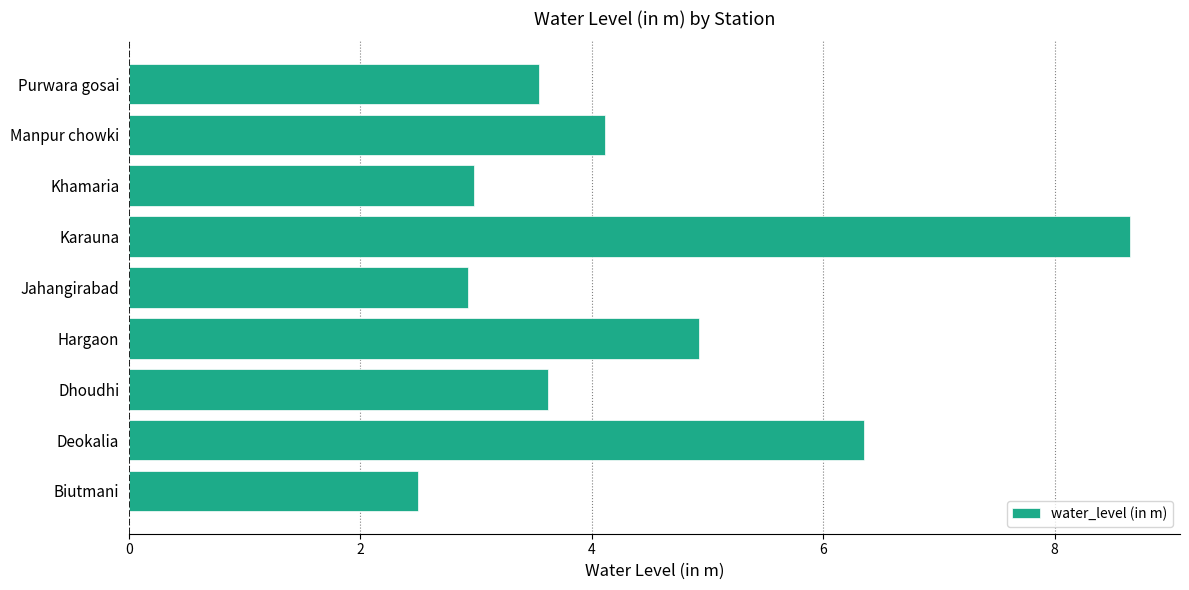

True or false: the data shows 4.5 at Biutmani.

False